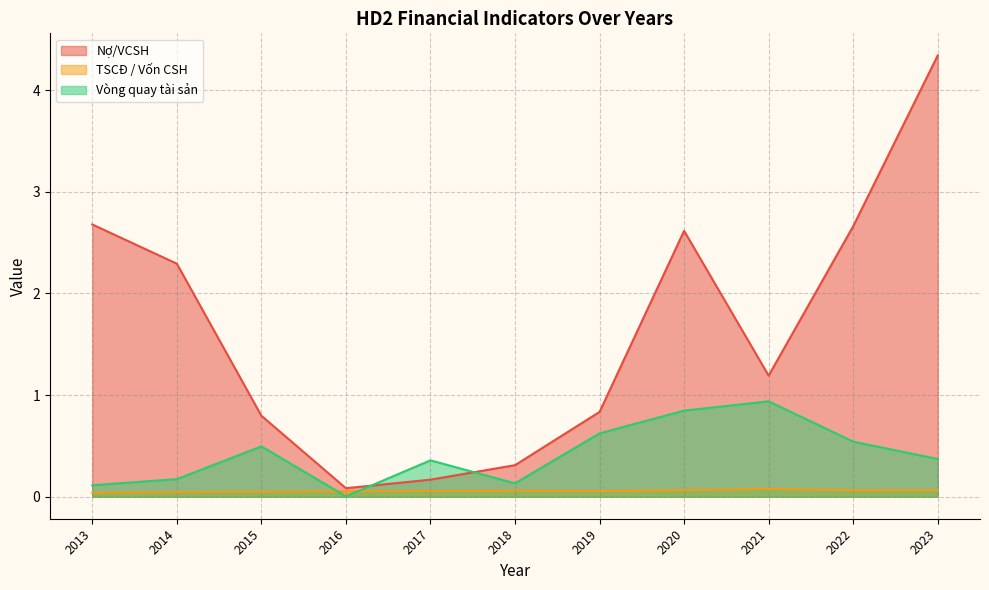

What is the total value across all series at 2017?

0.6